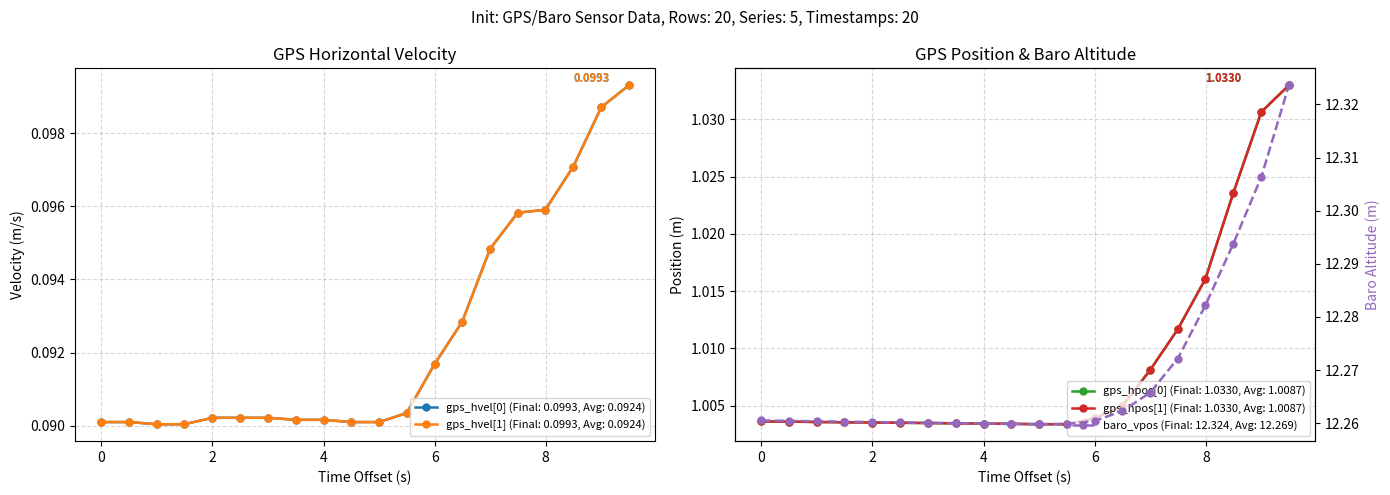

Which series has the largest total across all categories?

baro_vpos